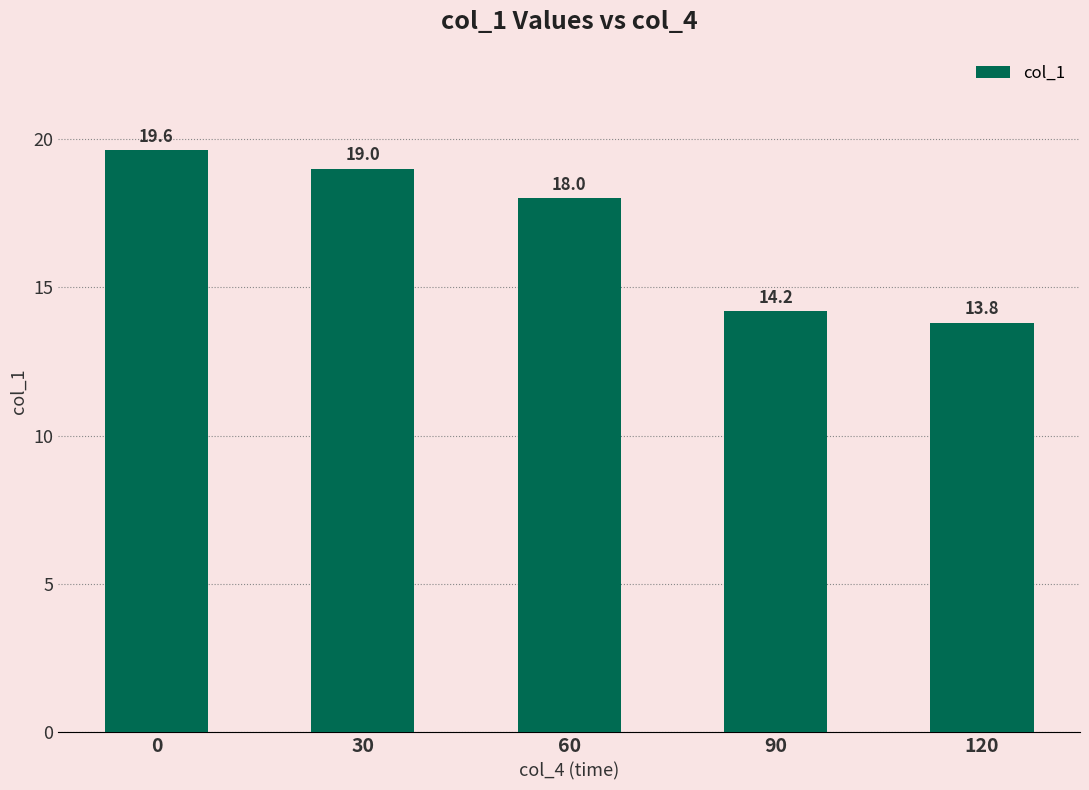

What value does the data have at 120?

13.8